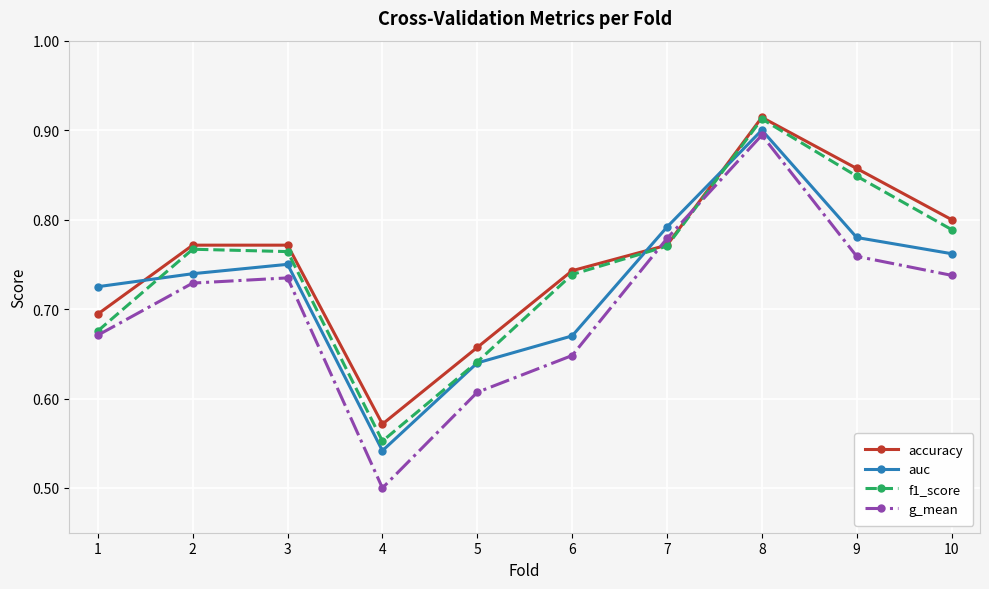

Which category has the highest value in the auc series?

8